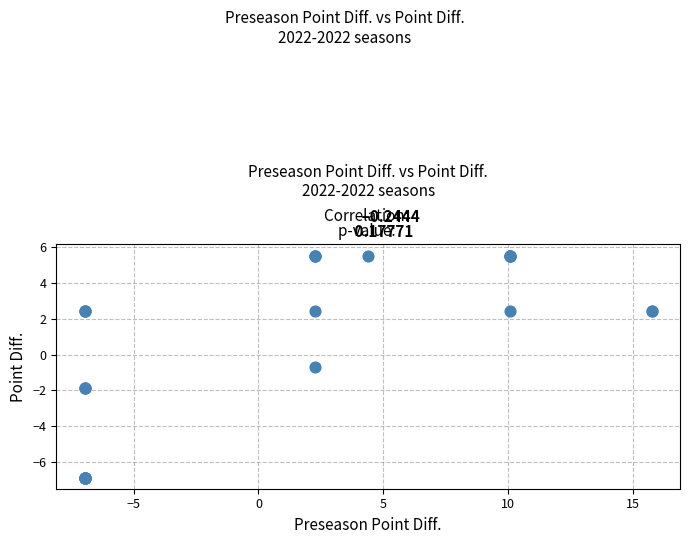

What Y value in the scatter plot is closest to 0?

-0.7